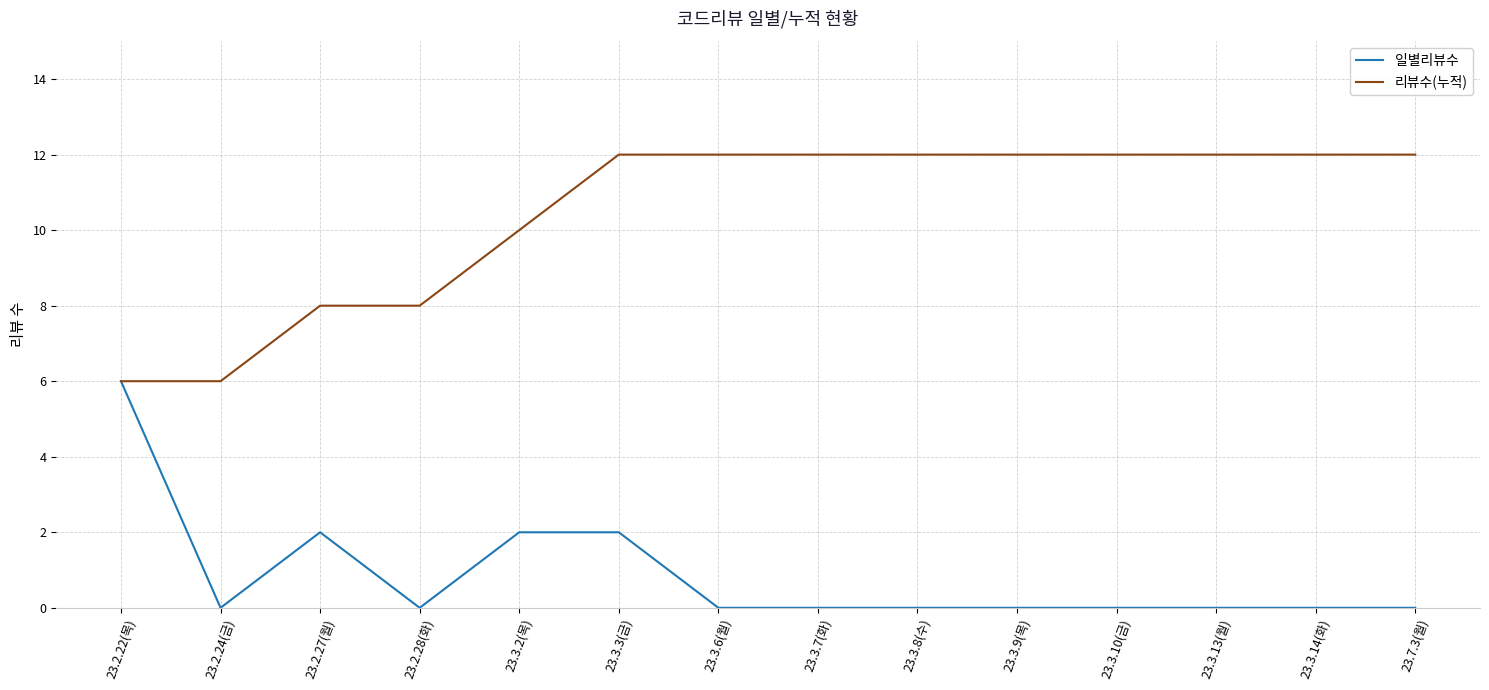

Read the 리뷰수(누적) value at 23.2.27(월).

8